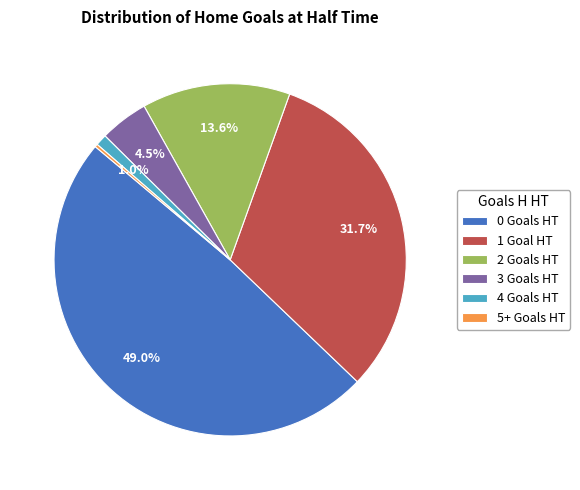

Do 3 and 2 together represent more than half of the pie?

No